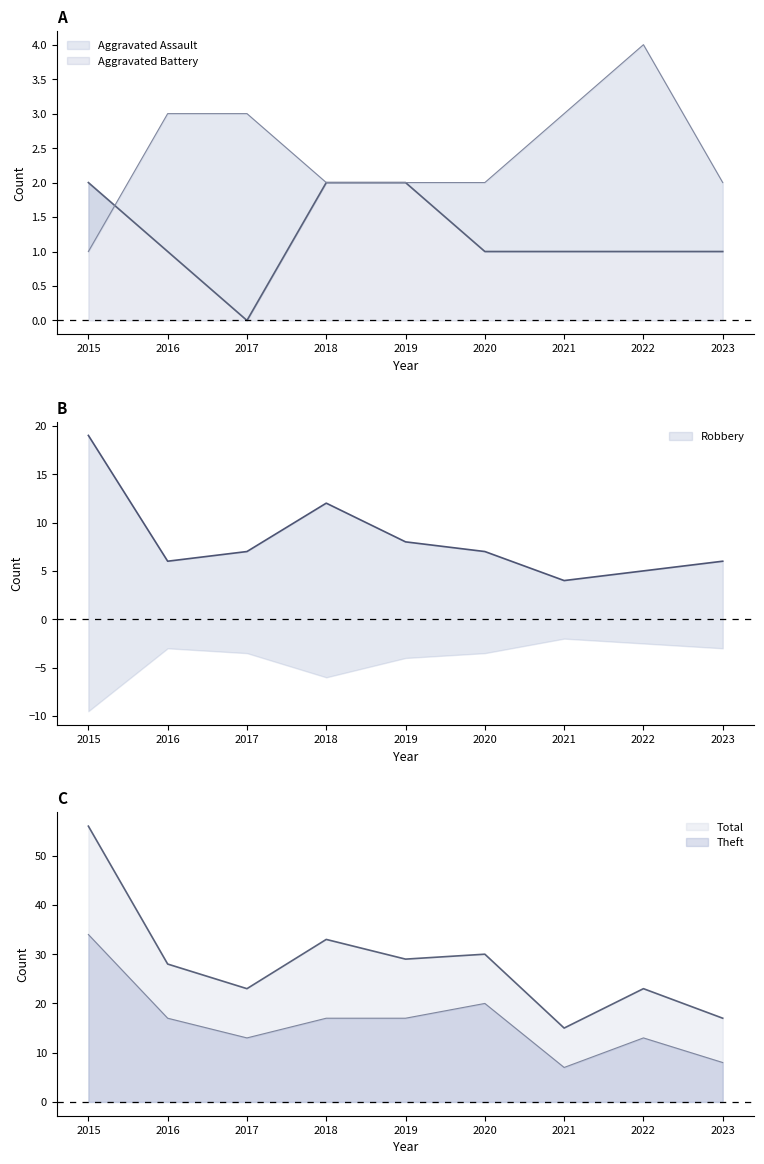

The value of Aggravated Assault at 2015 is 2. True or false?

True